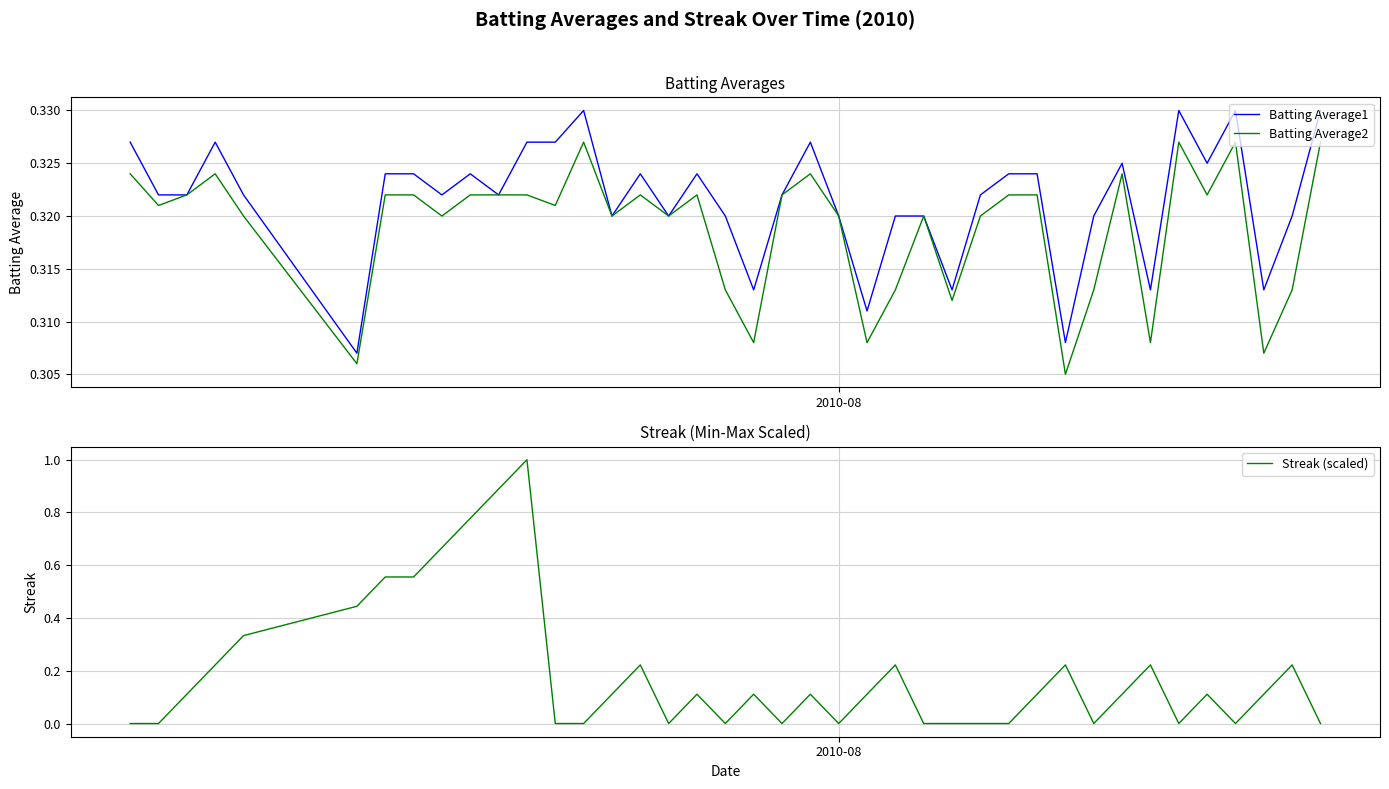

Which series has the largest range (max minus min)?

Streak (scaled)